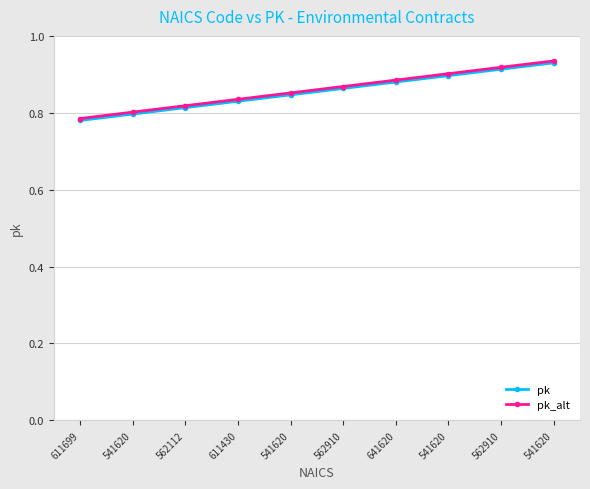

How many lines are shown in the chart?

2